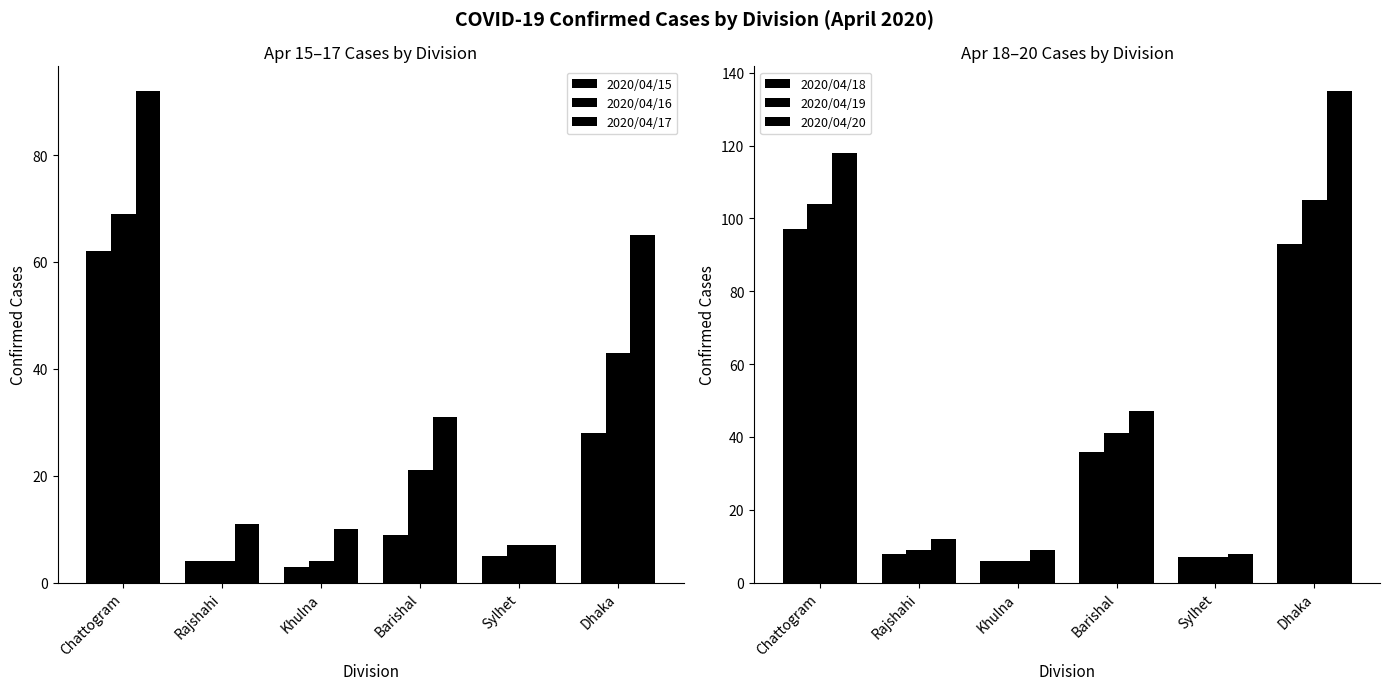

Reading left to right, what are all the values shown in this chart?

2020/04/15: Chattogram=62	Rajshahi=4	Khulna=3	Barishal=9	Sylhet=5	Dhaka=28
2020/04/16: Chattogram=69	Rajshahi=4	Khulna=4	Barishal=21	Sylhet=7	Dhaka=43
2020/04/17: Chattogram=92	Rajshahi=11	Khulna=10	Barishal=31	Sylhet=7	Dhaka=65
2020/04/18: Chattogram=97	Rajshahi=8	Khulna=6	Barishal=36	Sylhet=7	Dhaka=93
2020/04/19: Chattogram=104	Rajshahi=9	Khulna=6	Barishal=41	Sylhet=7	Dhaka=105
2020/04/20: Chattogram=118	Rajshahi=12	Khulna=9	Barishal=47	Sylhet=8	Dhaka=135